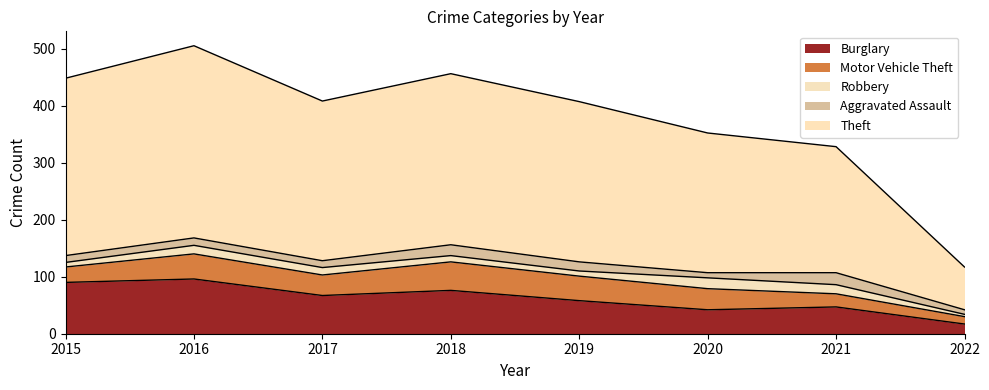

What is the difference between the maximum and minimum values in the Motor Vehicle Theft series?

37